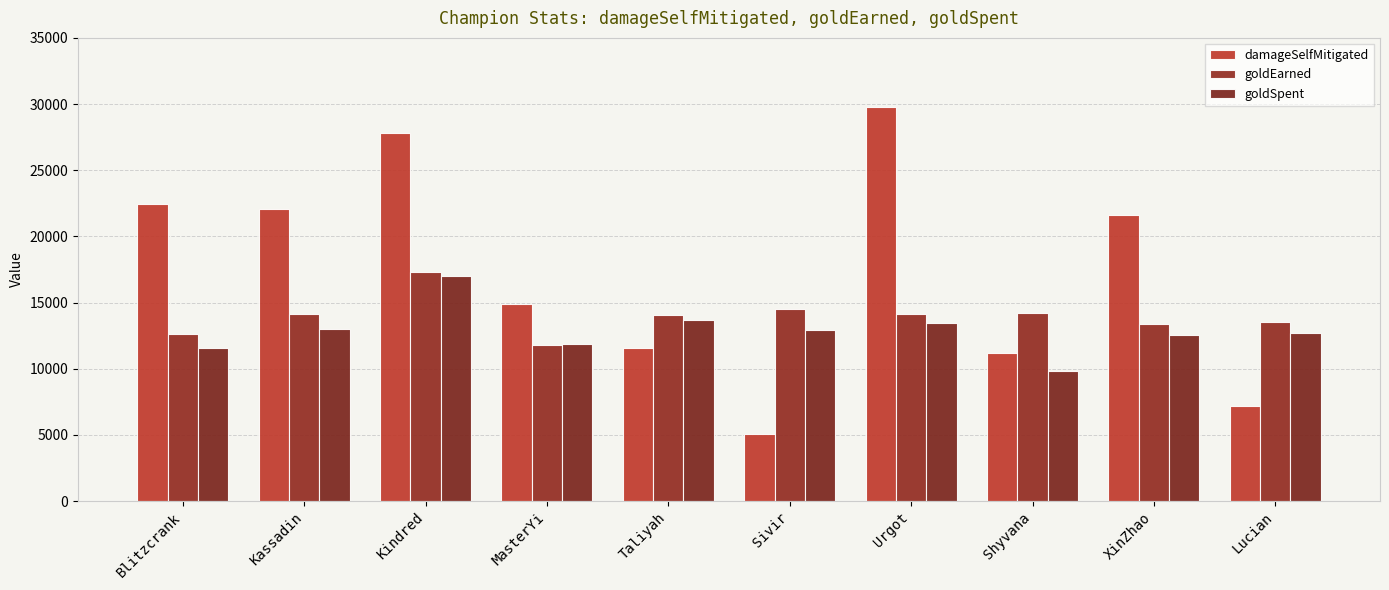

What is the label of the 3rd bar from the left?

Kindred